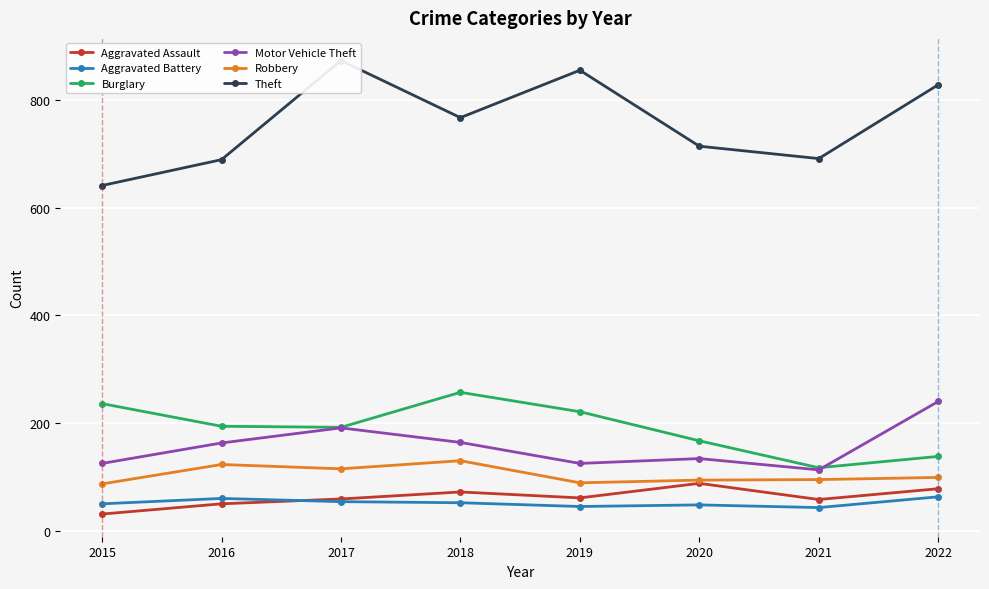

What is the total value across all series at 2017?

1484